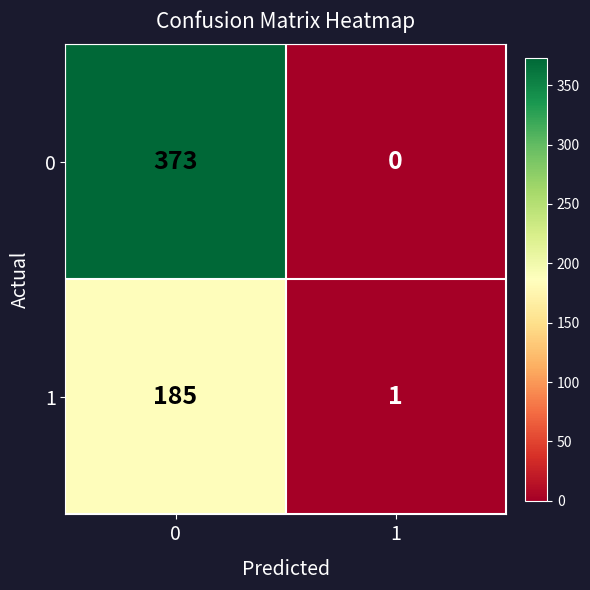

What is the maximum value for 0?

373